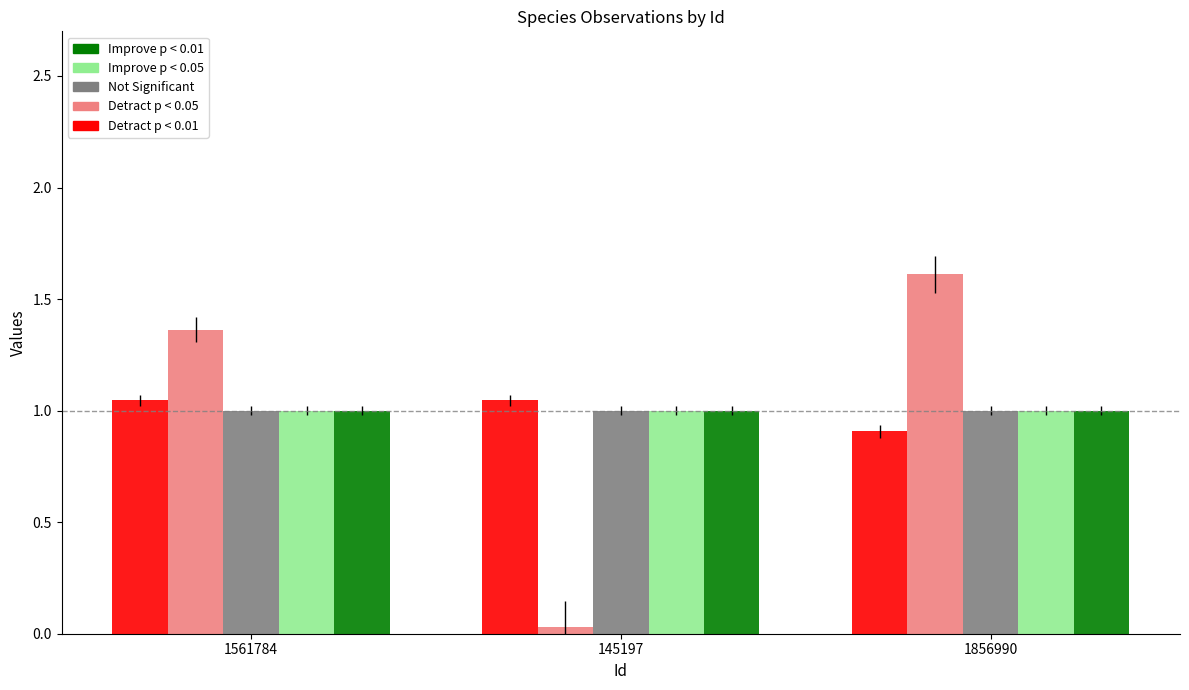

What is the difference between the highest and lowest values at 1561784?

0.4